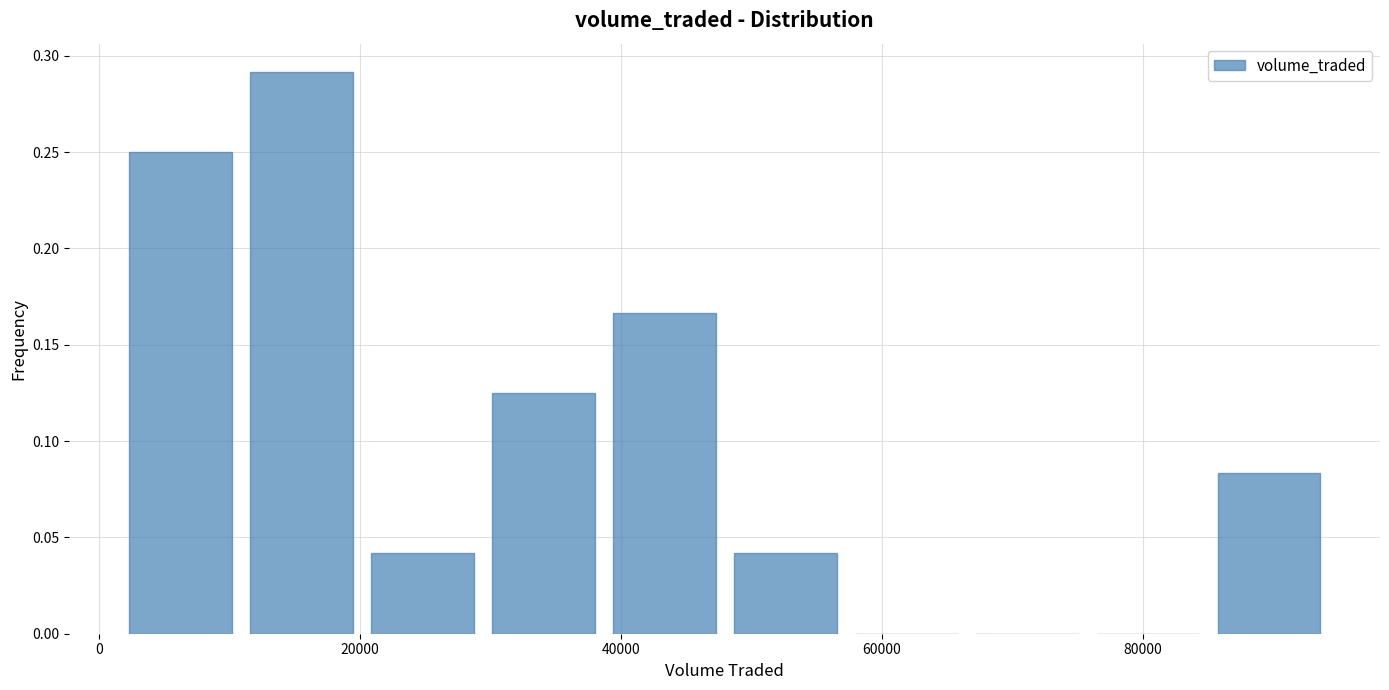

Reading left to right, transcribe this chart: for each bar, give the range it covers on the x-axis and its height. Neither the bar edges nor the heights are printed on the chart, so give them approximately, as read against the axes.

2000 to 10000: 0.250
10000 to 20000: 0.290
20000 to 30000: 0.040
30000 to 38000: 0.125
38000 to 48000: 0.165
48000 to 58000: 0.040
58000 to 66000: 0
66000 to 76000: 0
76000 to 86000: 0
86000 to 94000: 0.085